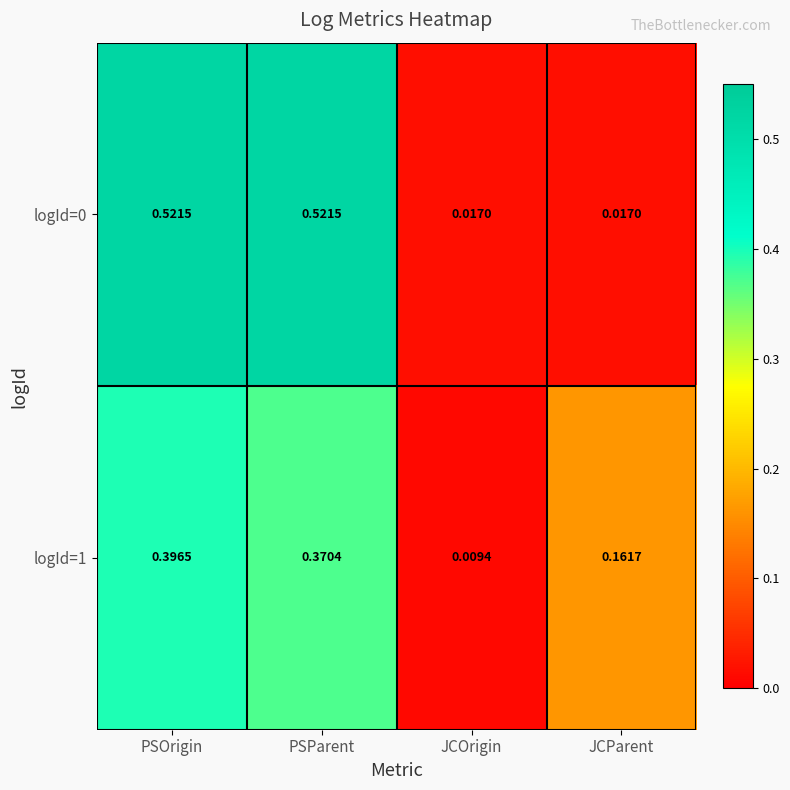

Rank the categories by logId=1 value from lowest to highest.

JCOrigin, JCParent, PSParent, PSOrigin